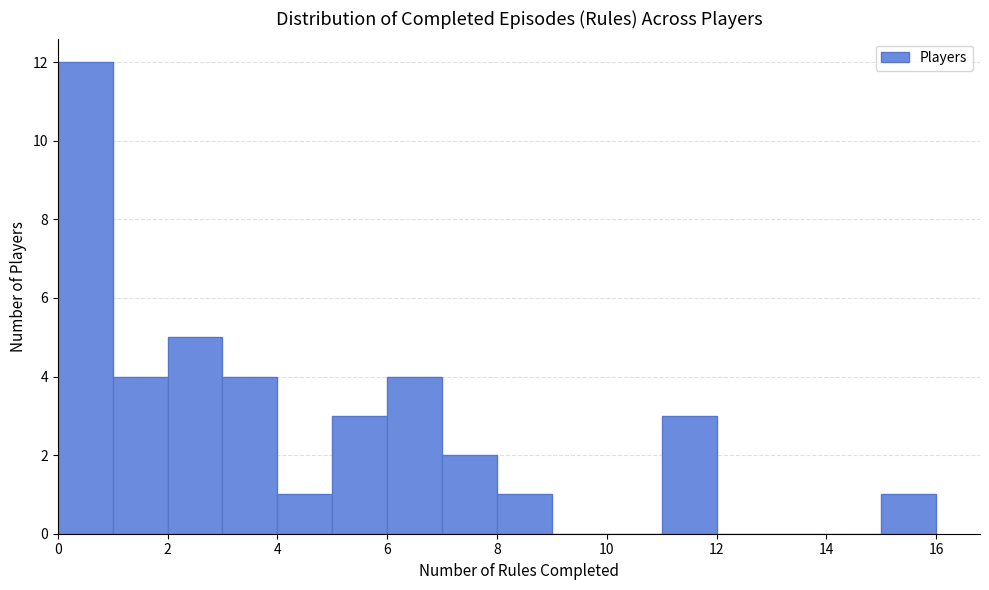

Reading left to right, list every bar in this chart as the range it spans on the x-axis followed by its height. The values are not printed on the chart, so give them approximately, as read against the axis.

0 to 1: 12
1 to 2: 4
2 to 3: 5
3 to 4: 4
4 to 5: 1
5 to 6: 3
6 to 7: 4
7 to 8: 2
8 to 9: 1
9 to 10: 0
10 to 11: 0
11 to 12: 3
12 to 13: 0
13 to 14: 0
14 to 15: 0
15 to 16: 1